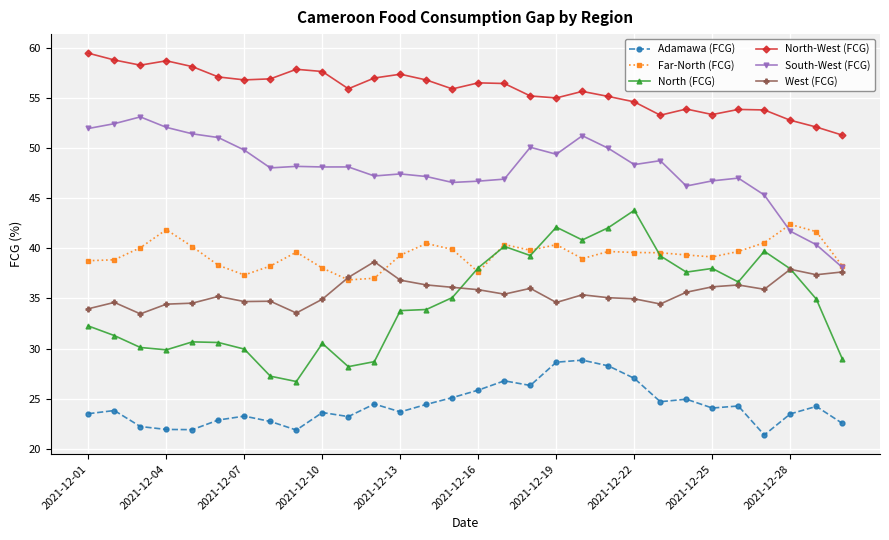

What is the minimum value shown in the chart?

21.4